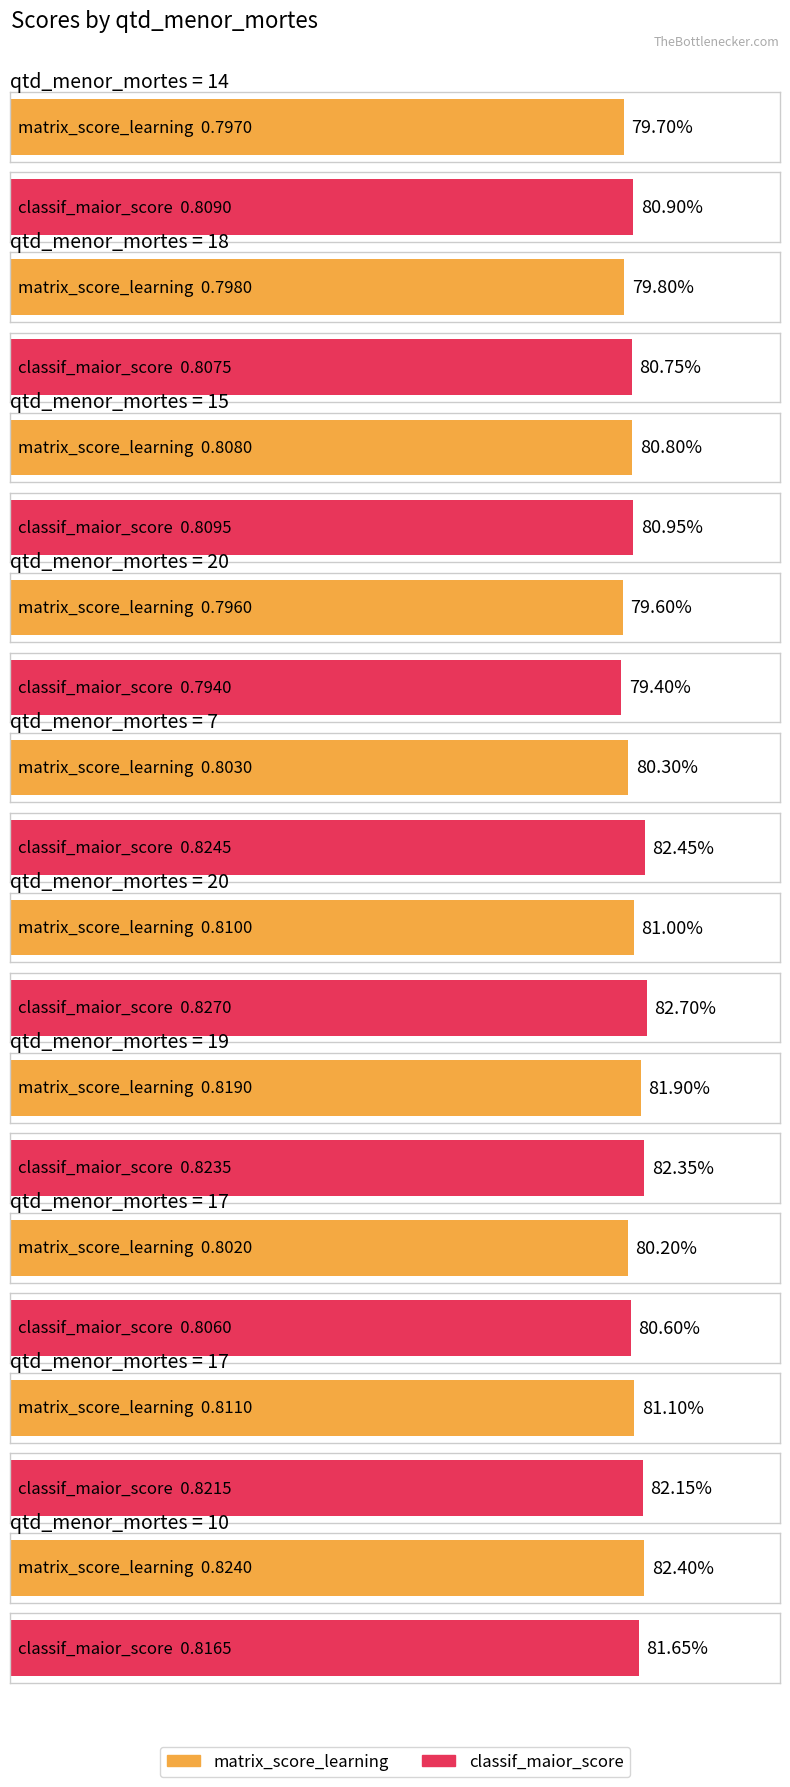

Which category has the highest value across all series?

20